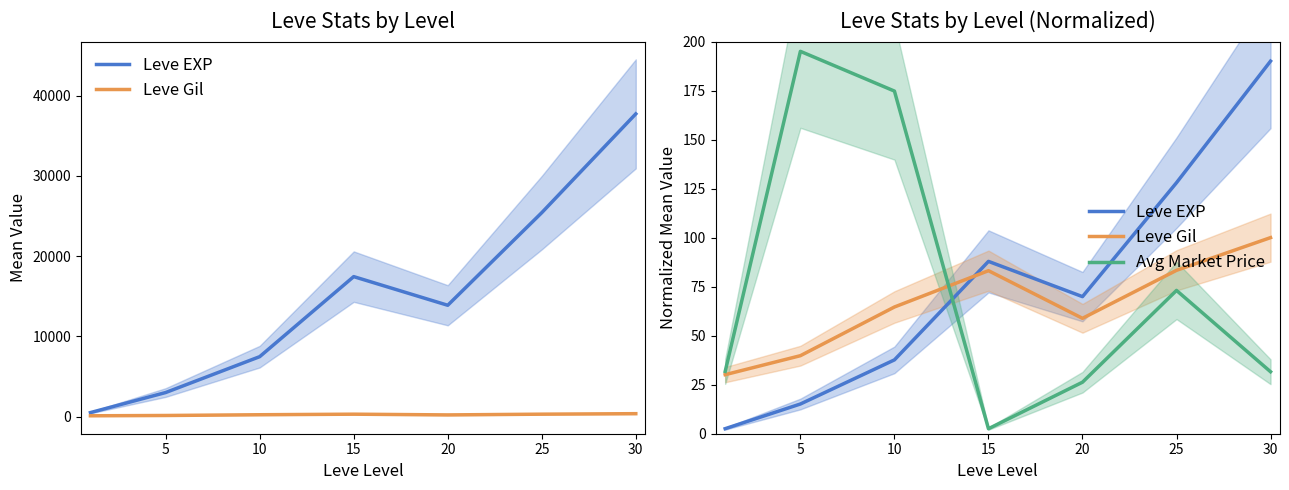

What is the total value across all series at 20?

155.0